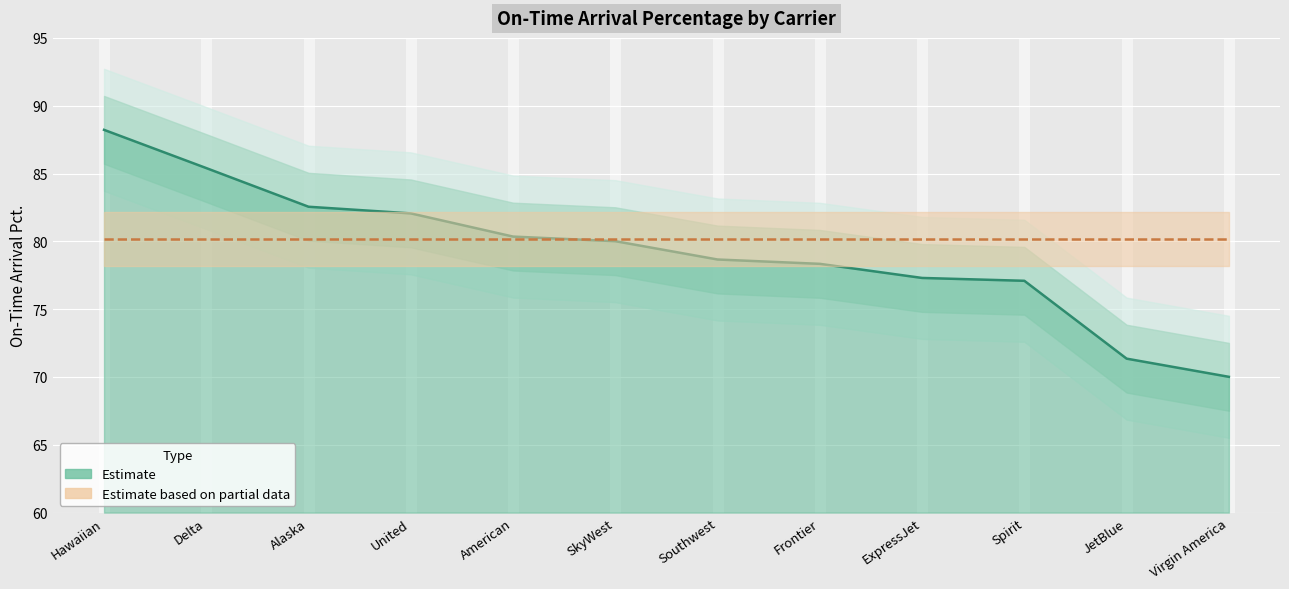

What is the greatest value displayed?

88.2